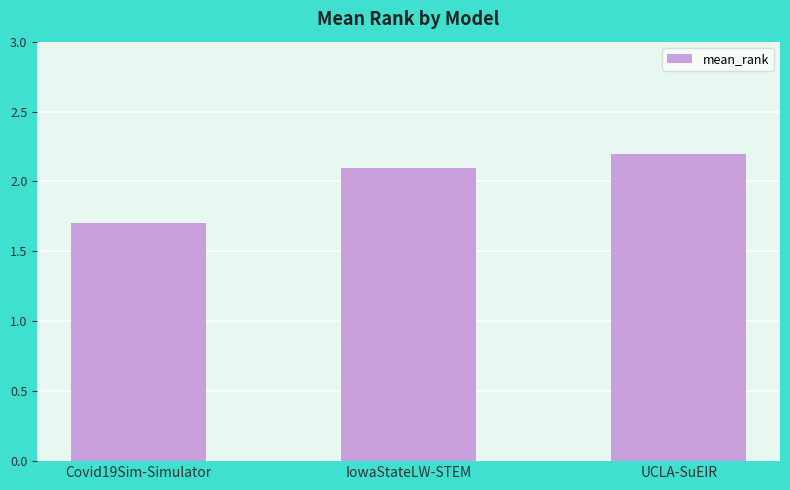

Approximately how many times larger is the value at UCLA-SuEIR compared to IowaStateLW-STEM?

1.0